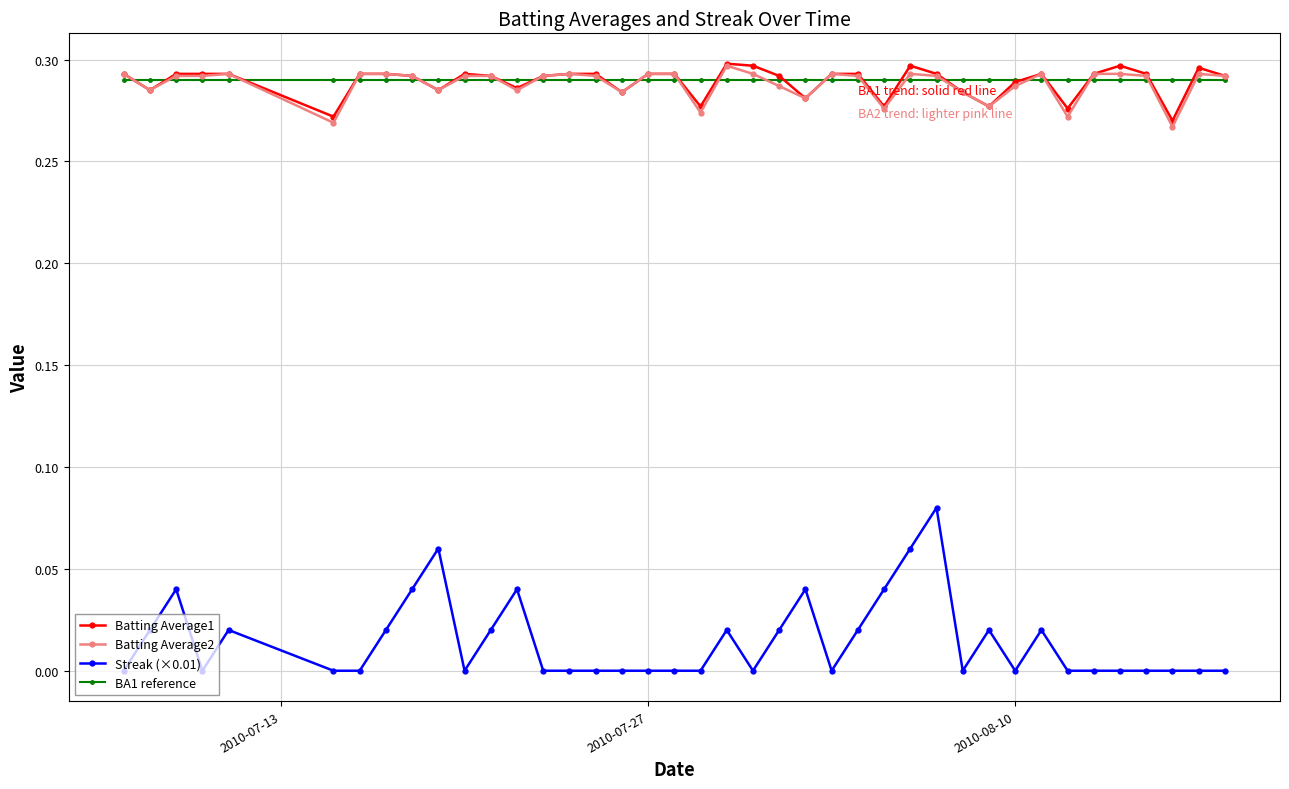

True or false: Streak (×0.01) and Batting Average1 cross at least once.

False